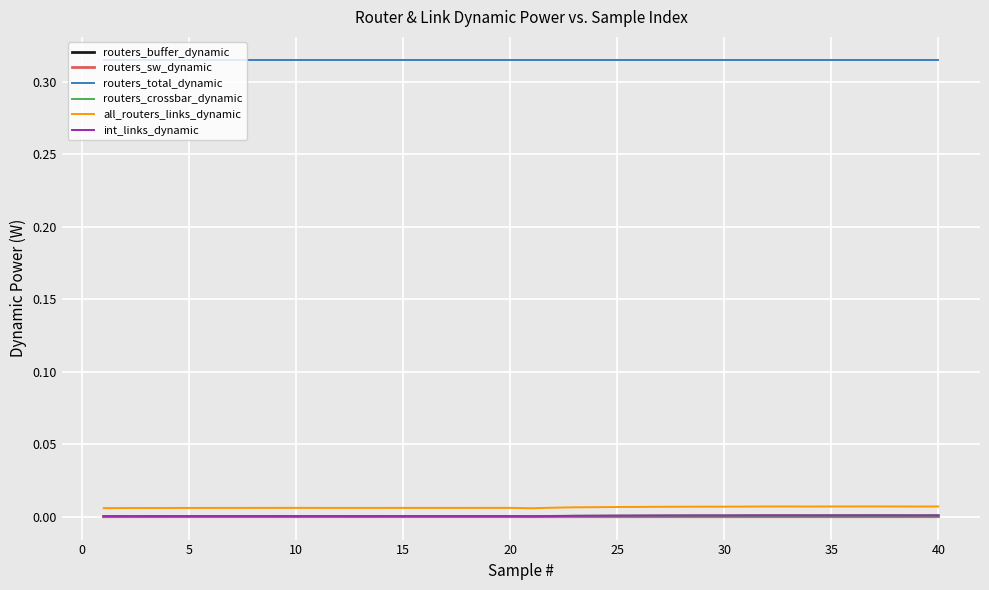

True or false: routers_total_dynamic and all_routers_links_dynamic intersect in this chart.

False